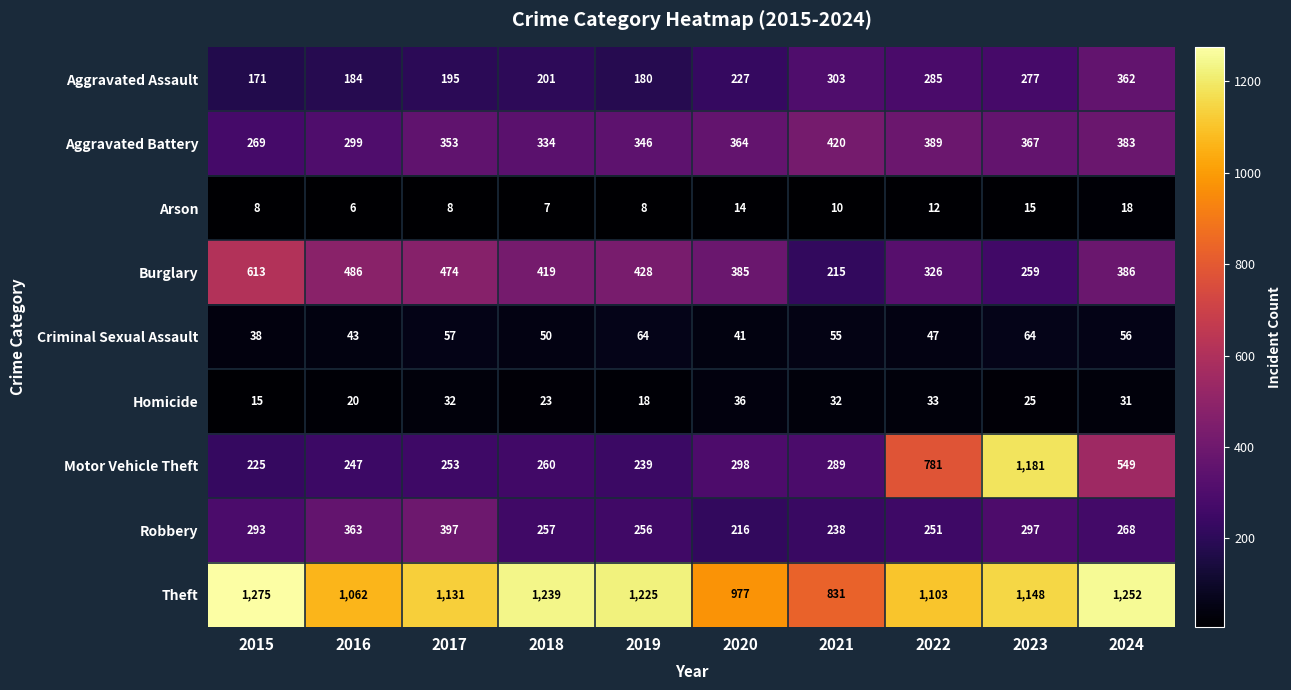

List the series in order of their peak value, lowest first.

Arson, Homicide, Criminal Sexual Assault, Aggravated Assault, Robbery, Aggravated Battery, Burglary, Motor Vehicle Theft, Theft